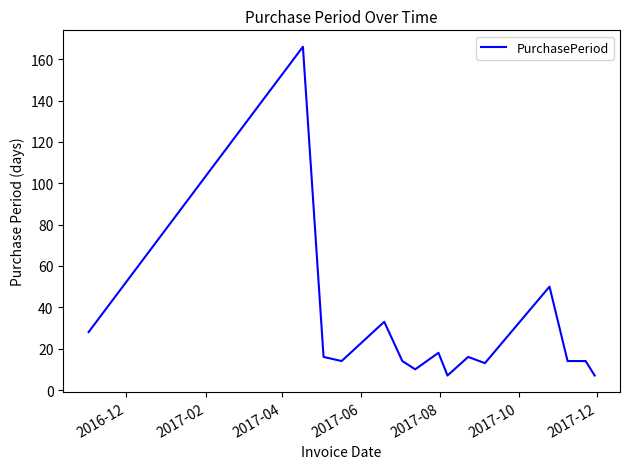

True or false: the data has more than 0 interior local peaks.

True